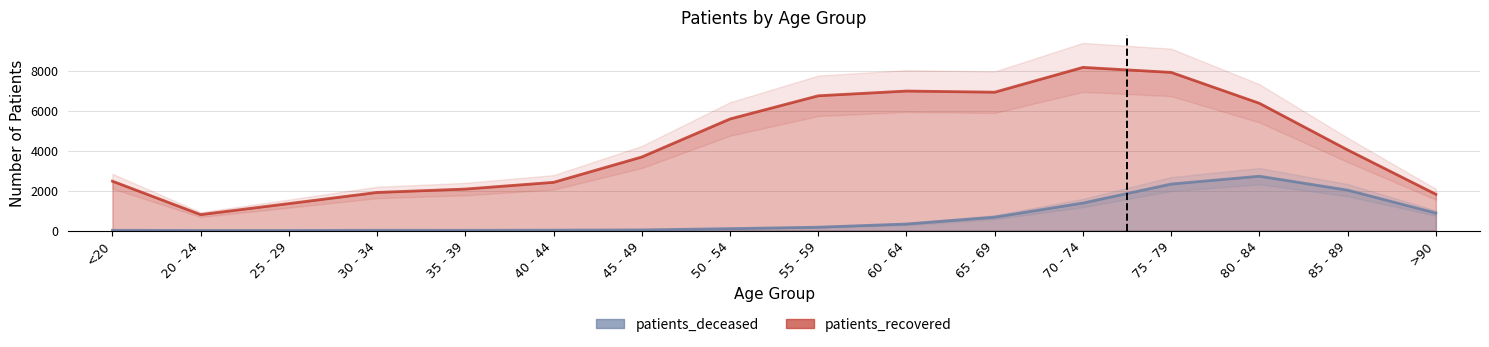

What is the smallest value displayed?

3